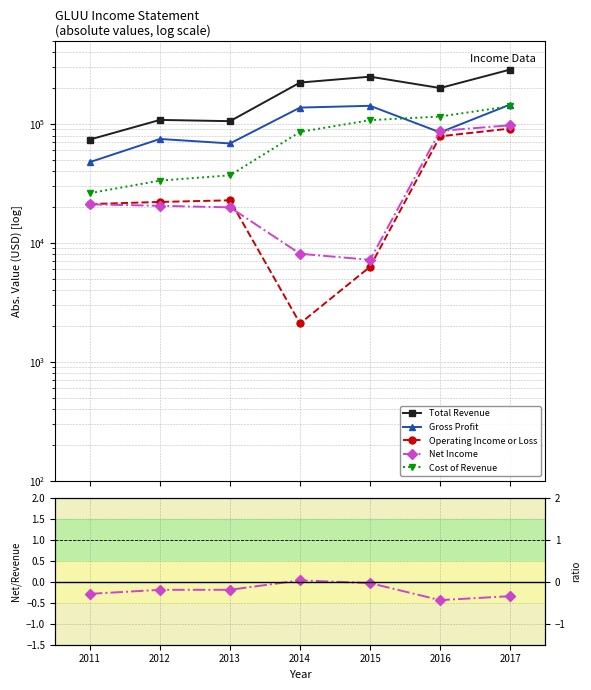

True or false: Operating Income or Loss and Cost of Revenue intersect in this chart.

False